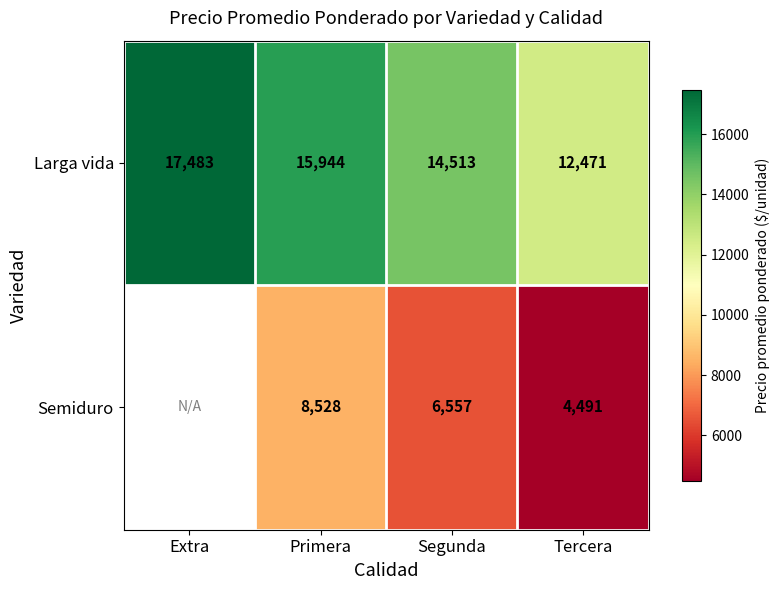

At how many categories does at least one series exceed 7194?

4